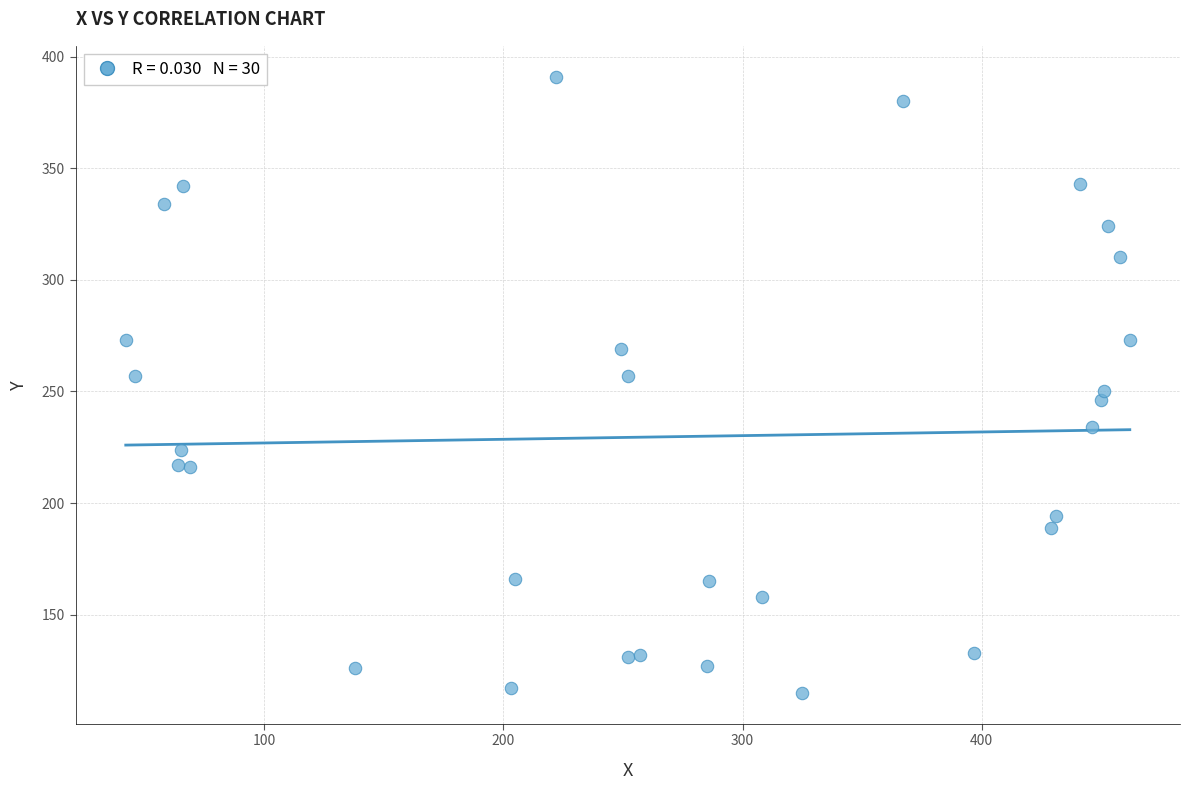

What is the range of Y values (max minus min)?

276